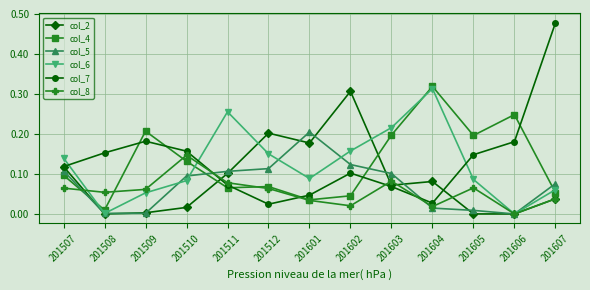

Is the value of col_7 at 201602 greater than the value of col_5 at 201607?

Yes